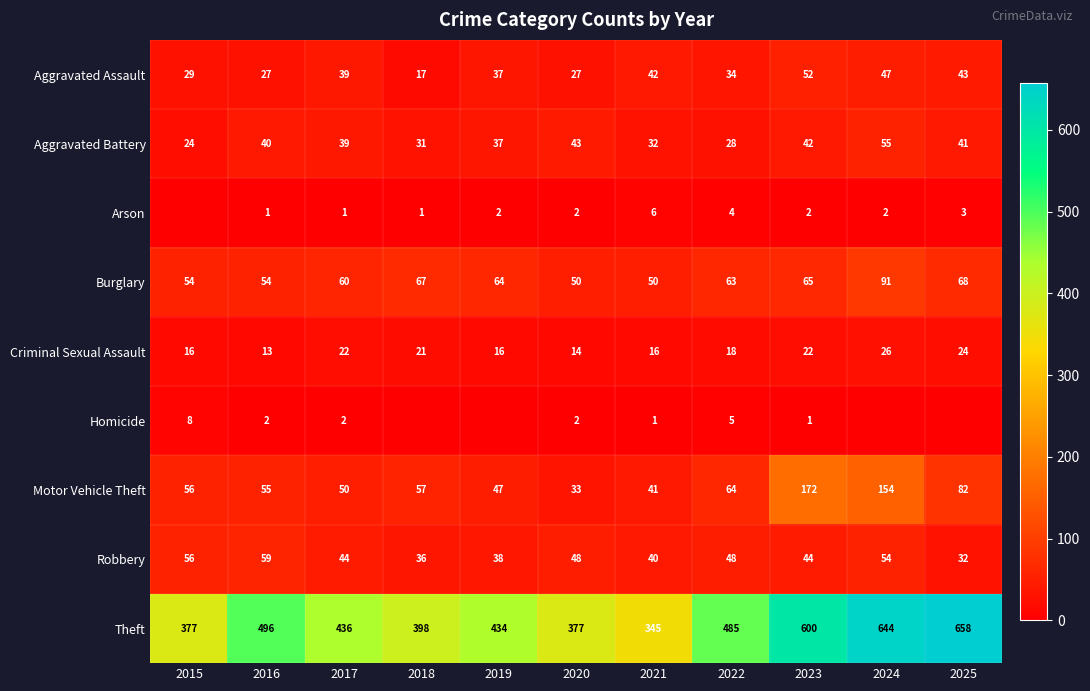

What is the spread (max minus min) of values at 2015?

377